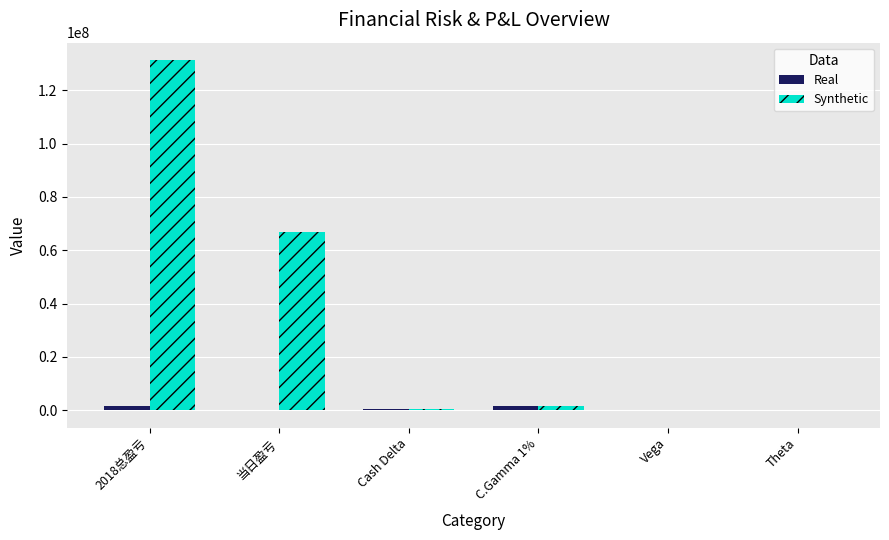

Count the number of categories in the chart.

6